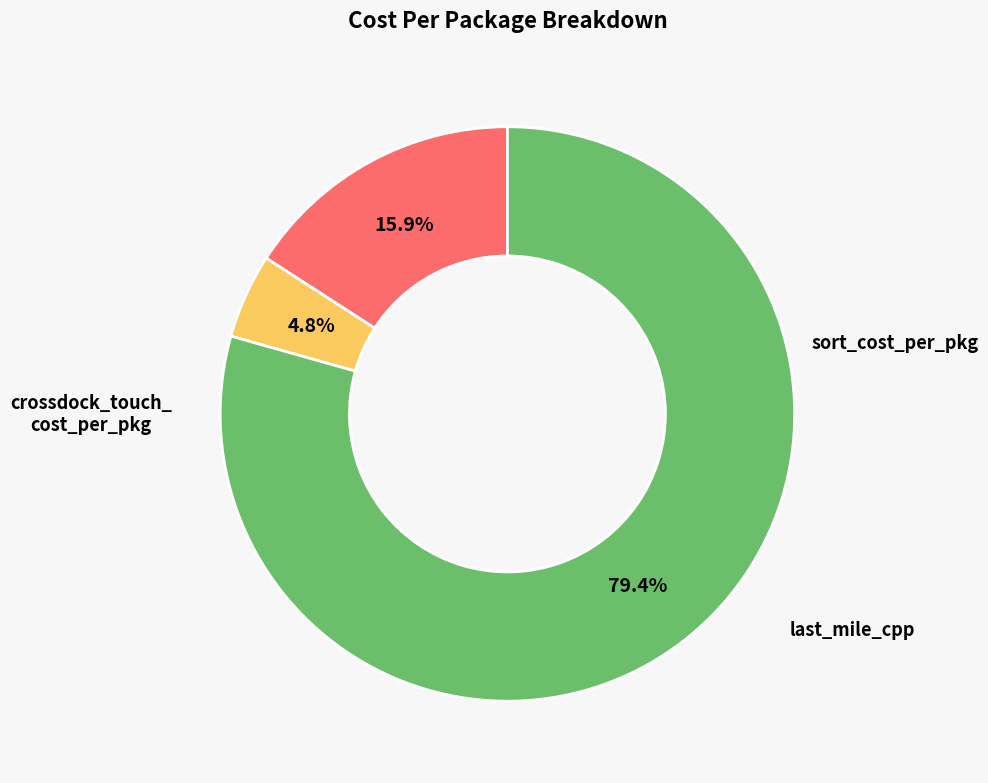

Does any single category account for the majority?

Yes